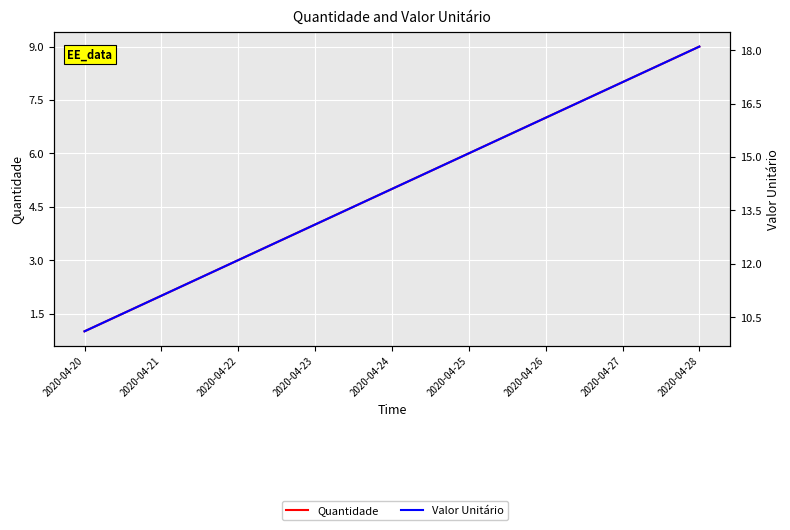

What are all the series names shown in the legend?

Quantidade, Valor Unitário